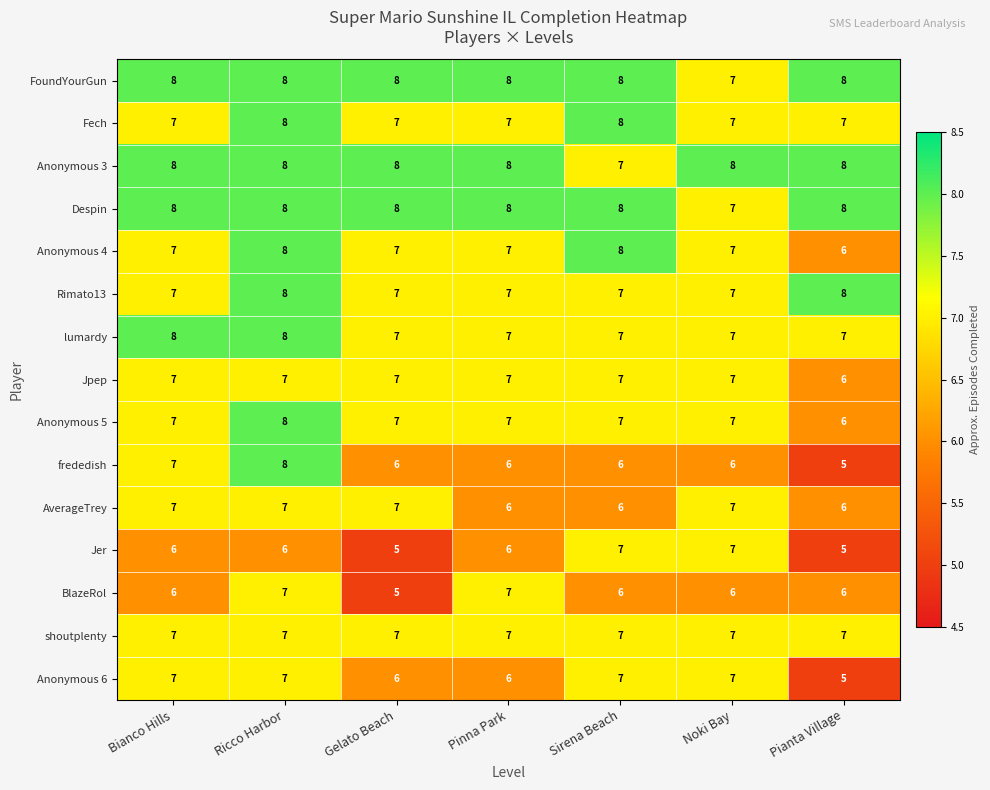

Which series has the largest range (max minus min)?

frededish